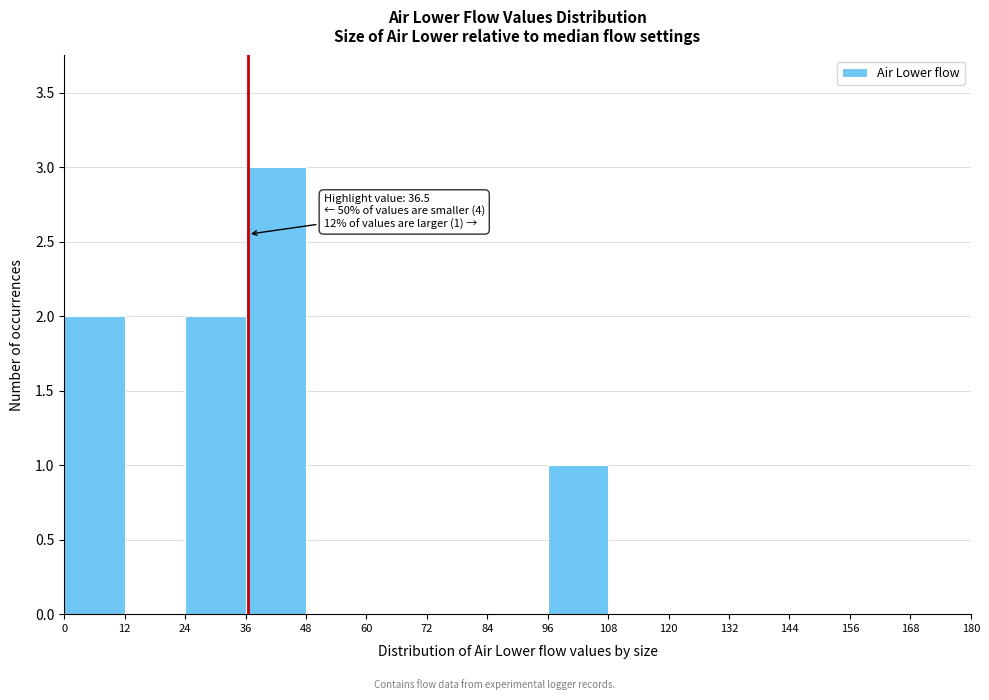

Which range on the x-axis has the tallest bar?

36 to 48